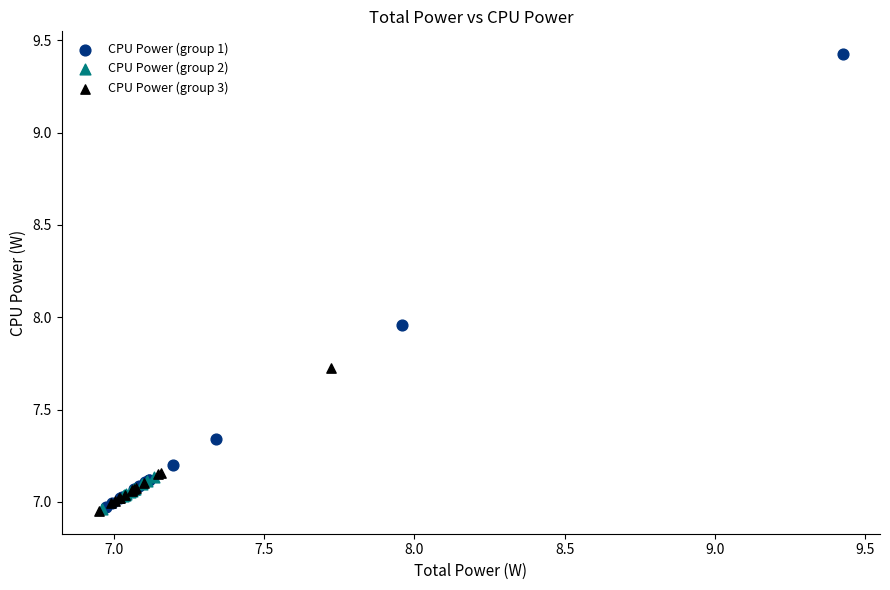

Which series has the largest Y range (max minus min)?

CPU Power (group 1)